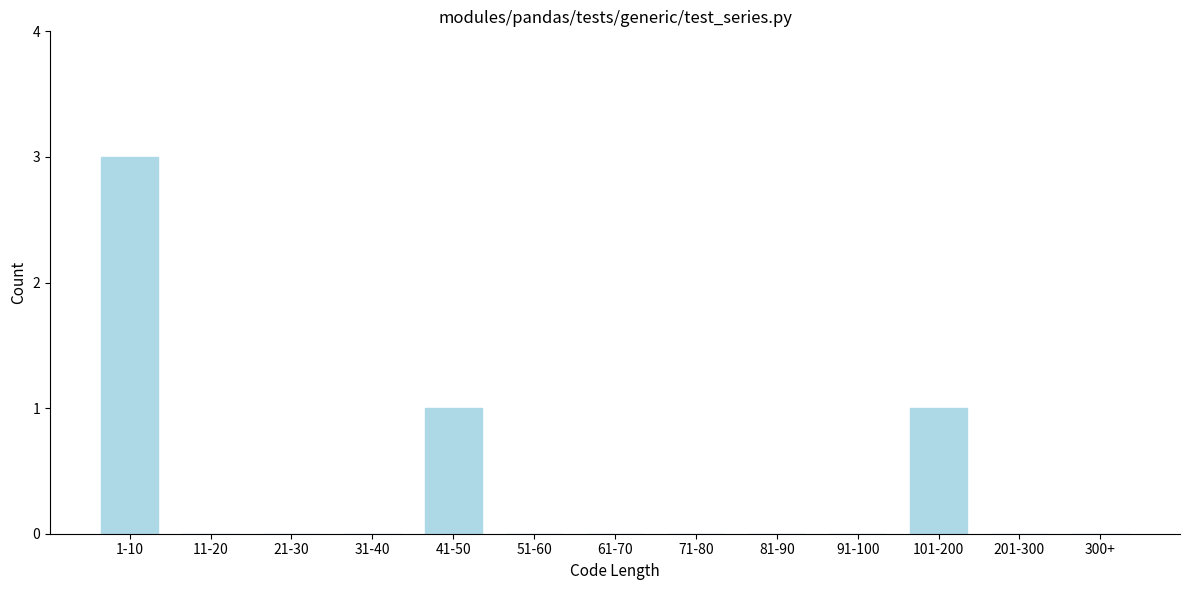

Reading right to left, extract all data points from this chart.

300+=0	201-300=0	101-200=1	91-100=0	81-90=0	71-80=0	61-70=0	51-60=0	41-50=1	31-40=0	21-30=0	11-20=0	1-10=3